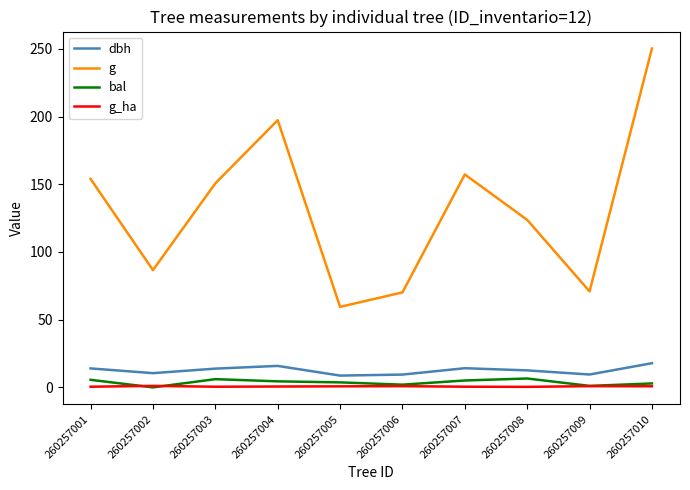

Is this an area chart (filled region under the line)?

No